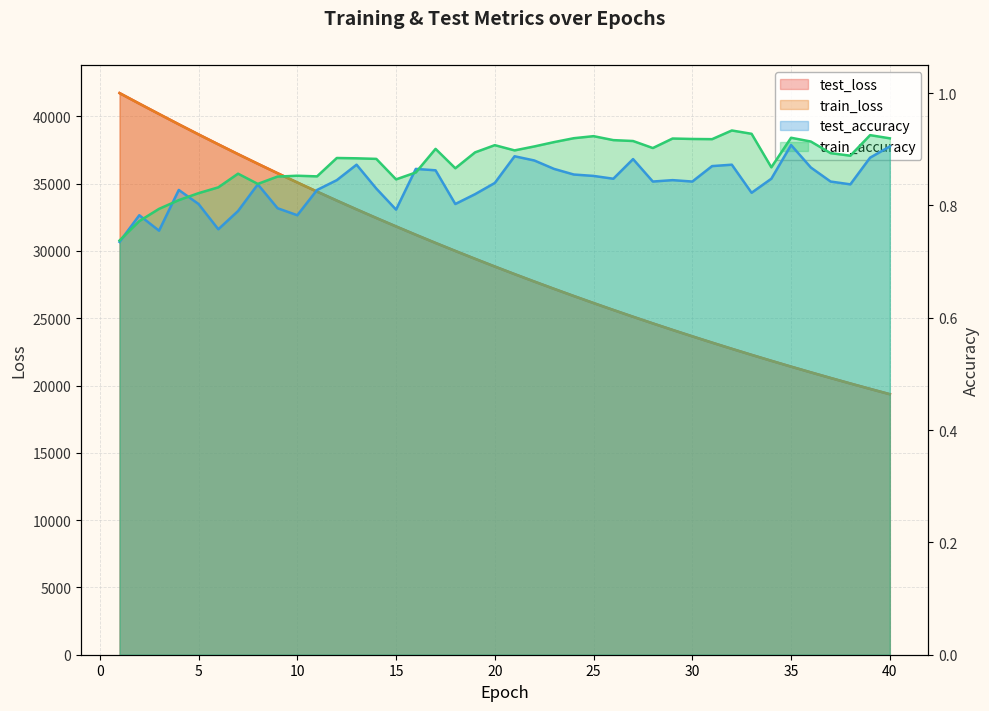

At which label is test_loss closest to 30538?

17